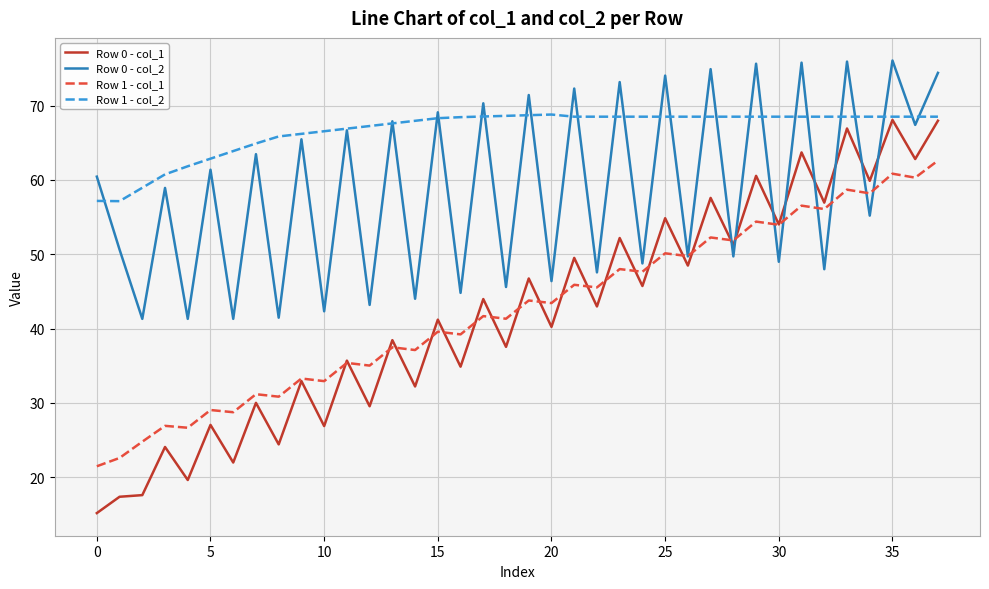

How many values in the Row 0 - col_1 series exceed 42?

19